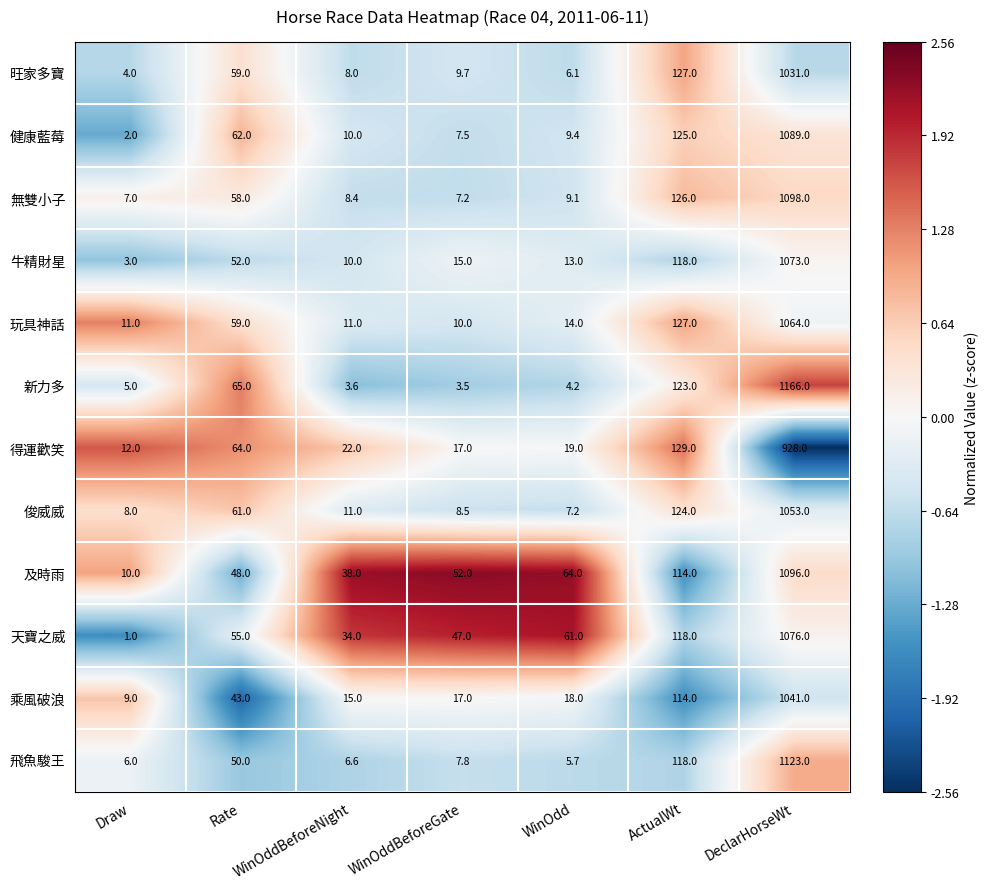

What is the difference between the second highest and second lowest values in the 旺家多寶 series?

120.9